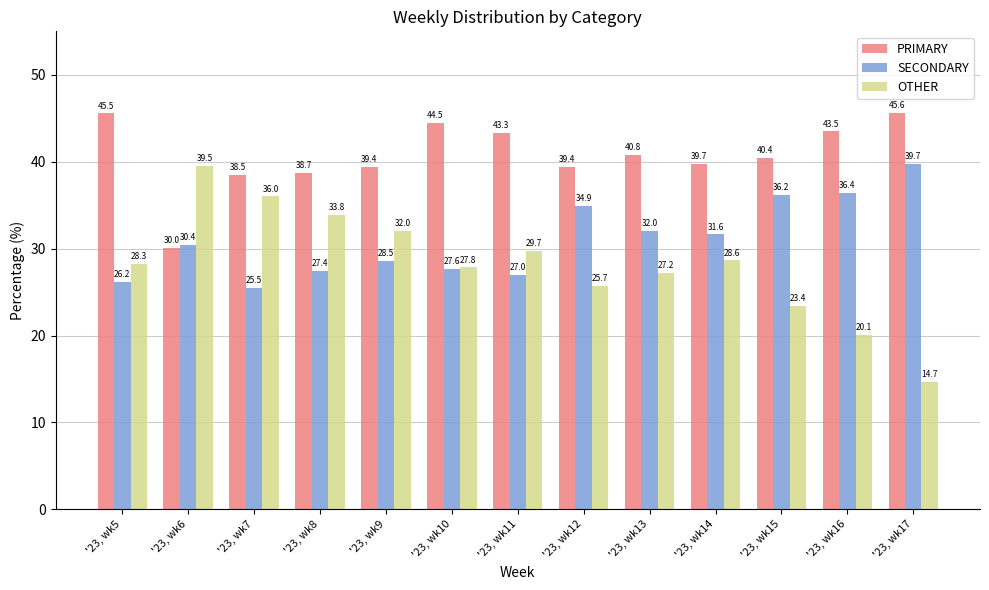

What is the total value across all series at '23, wk5?

100.0